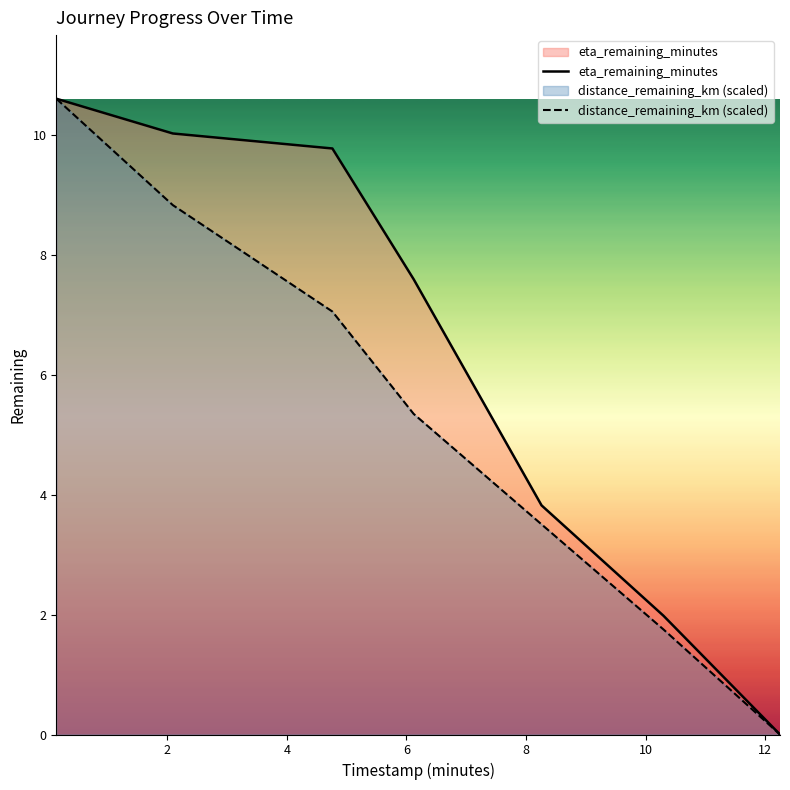

What are all the series names shown in the legend?

distance_remaining_km, eta_remaining_minutes